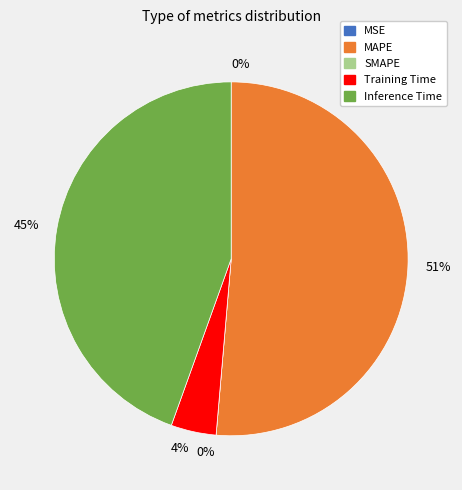

The Training Time slice represents 4% of the pie. True or false?

True